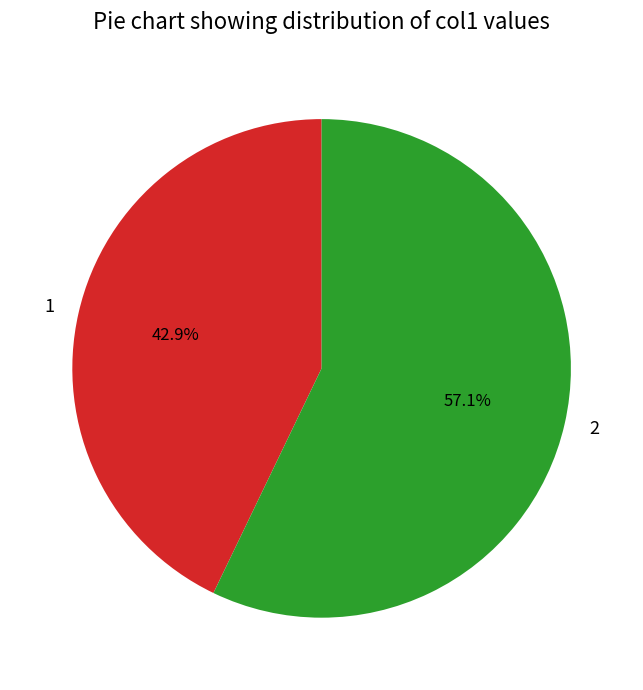

True or false: 2 accounts for 49% of the total.

False